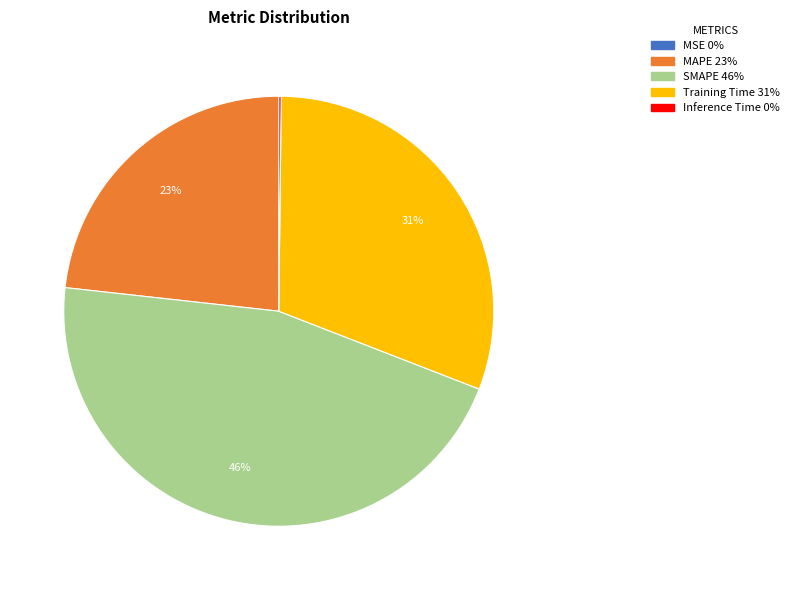

Between MAPE and SMAPE, which is larger?

SMAPE